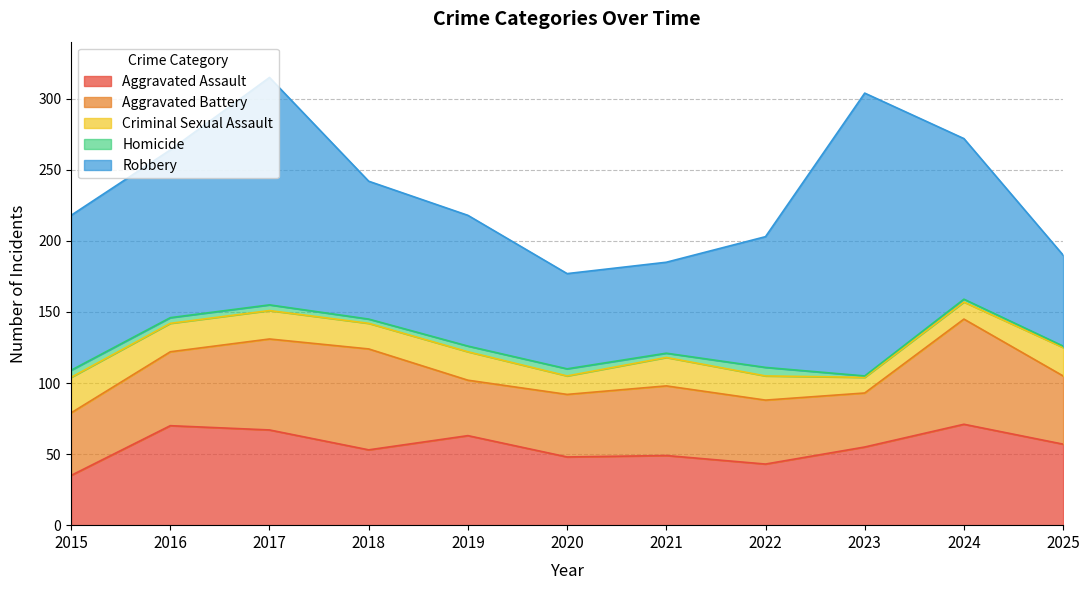

True or false: Homicide and Criminal Sexual Assault cross at least once.

False